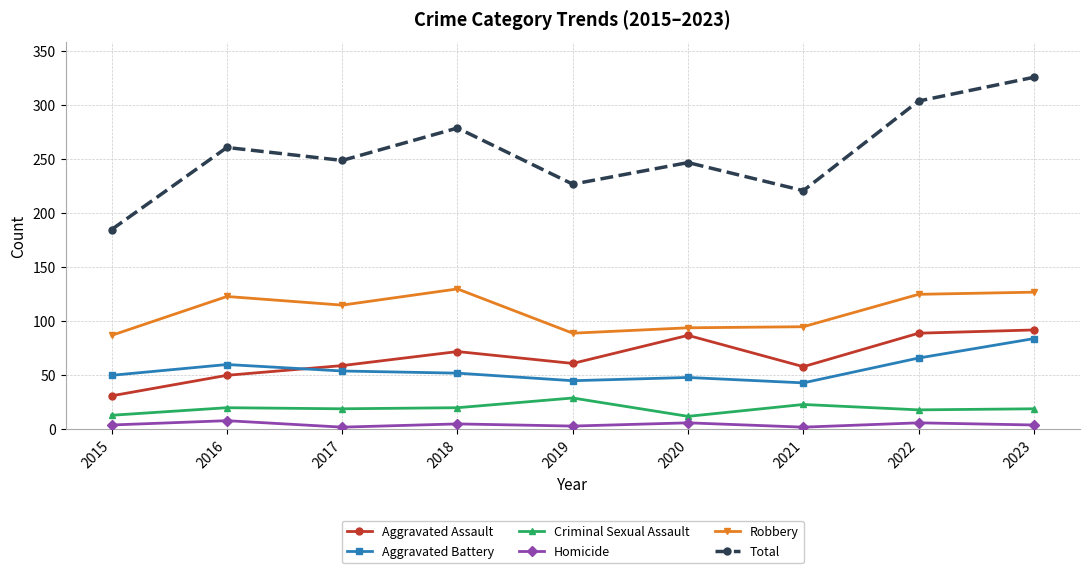

Which series has the largest range (max minus min)?

Total